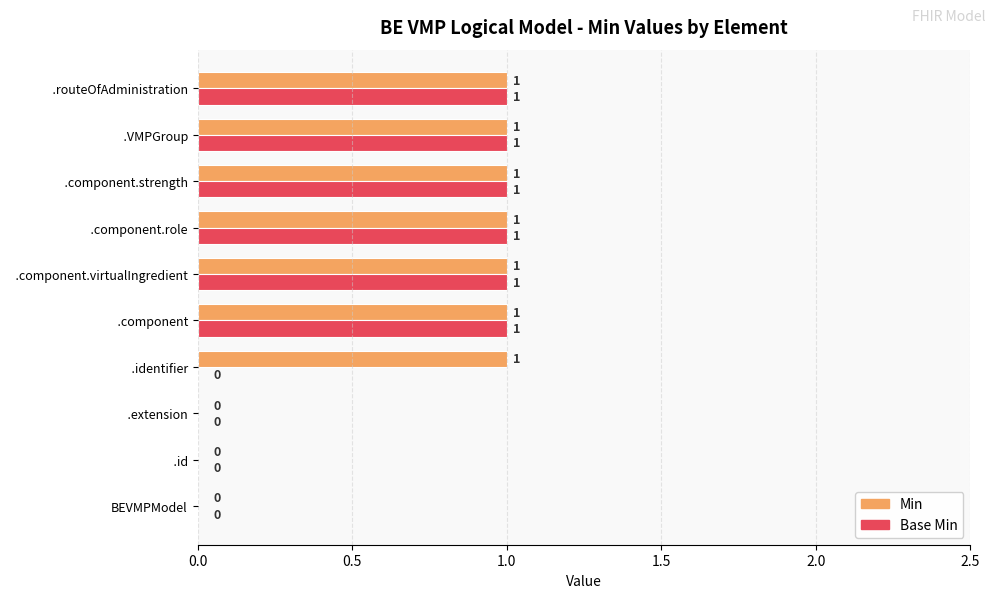

True or false: Base Min has a value of 0 at   .id.

True